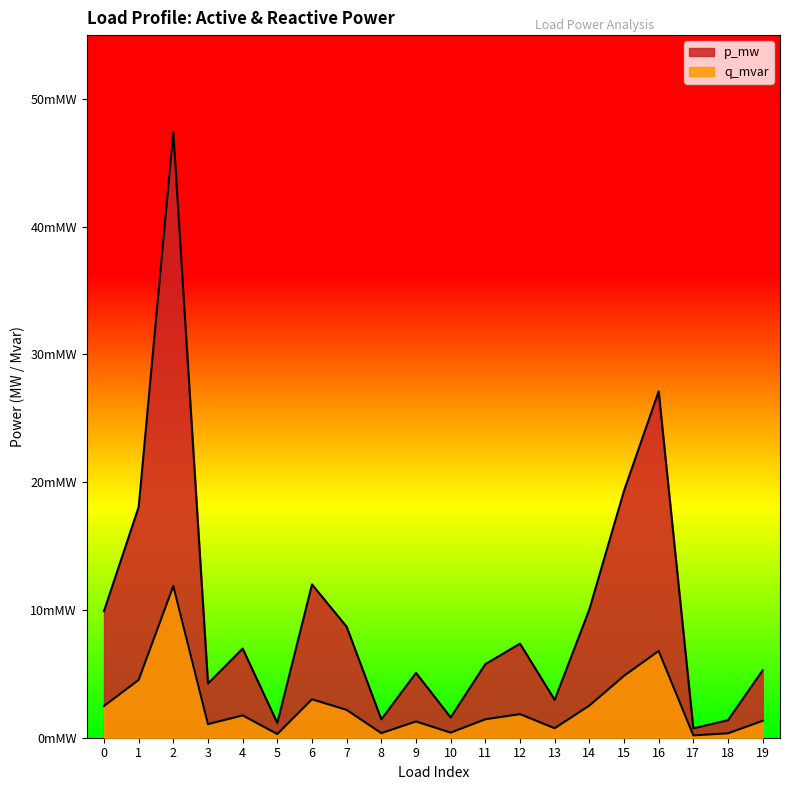

What is the sum of all p_mw values?

0.2